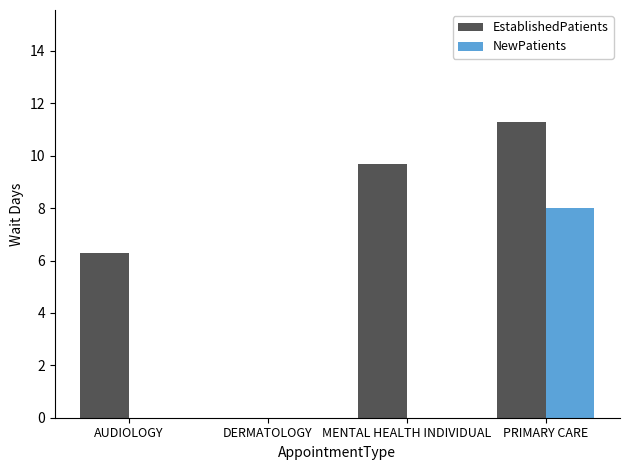

Between DERMATOLOGY and MENTAL HEALTH INDIVIDUAL, which series saw the biggest shift?

EstablishedPatients